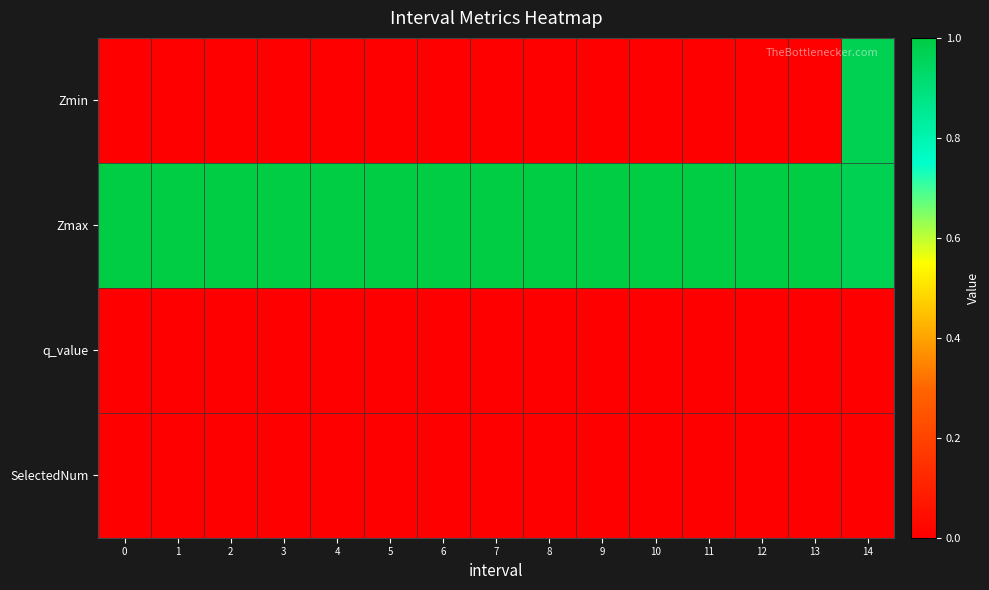

What is the total value across all series at 2?

1.0